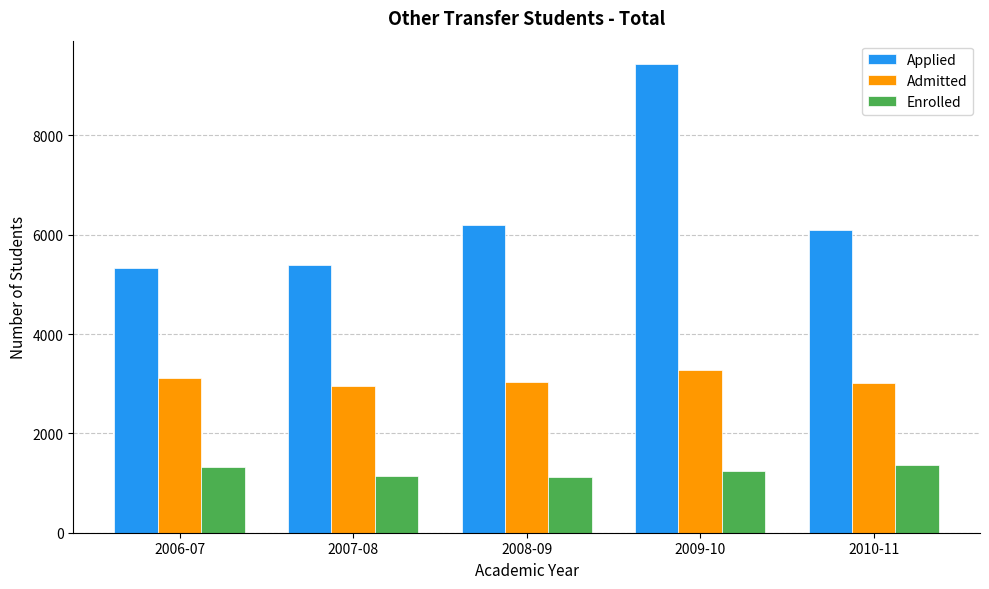

Is the value of Enrolled at 2010-11 greater than the value of Admitted at 2008-09?

No